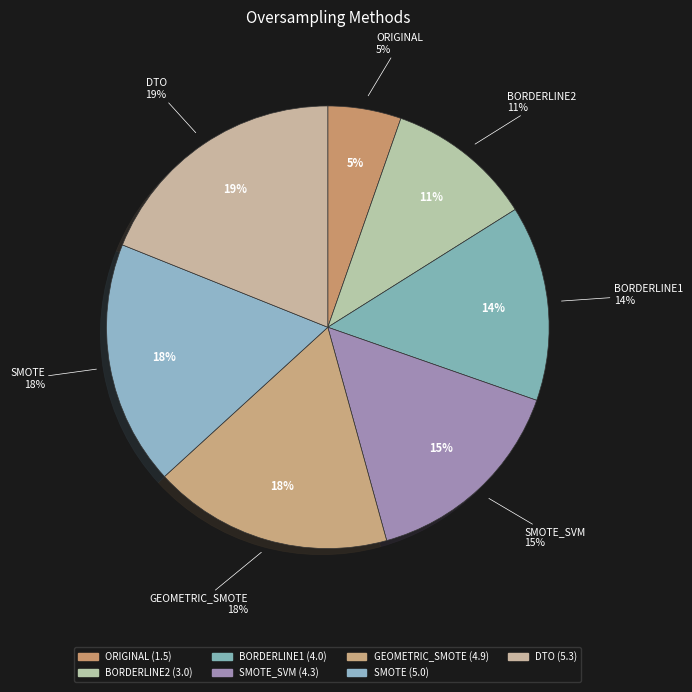

Between ORIGINAL and BORDERLINE1, which is larger?

BORDERLINE1